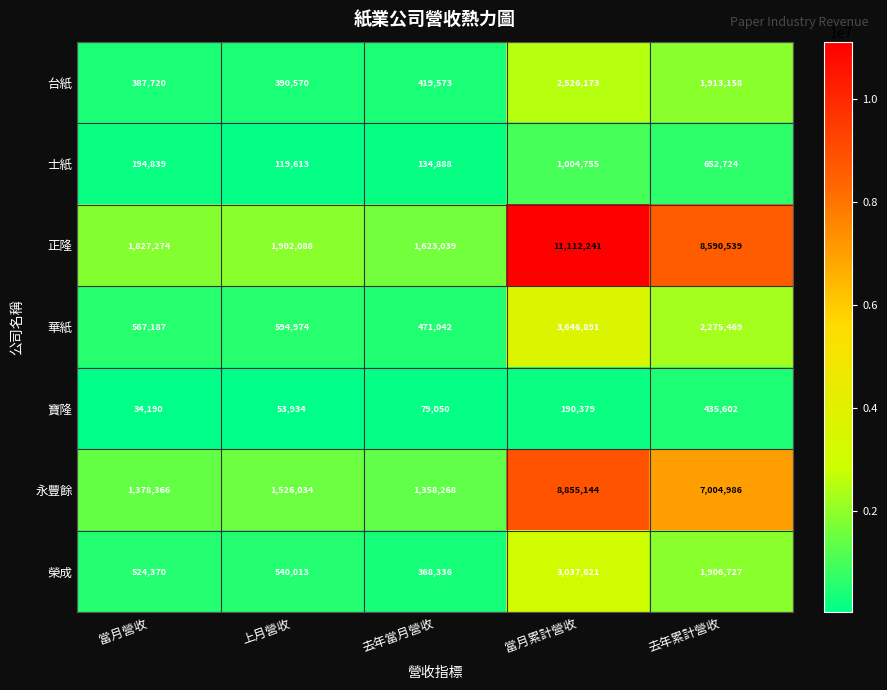

What is the difference between the maximum and minimum values in the 台紙 series?

2138453